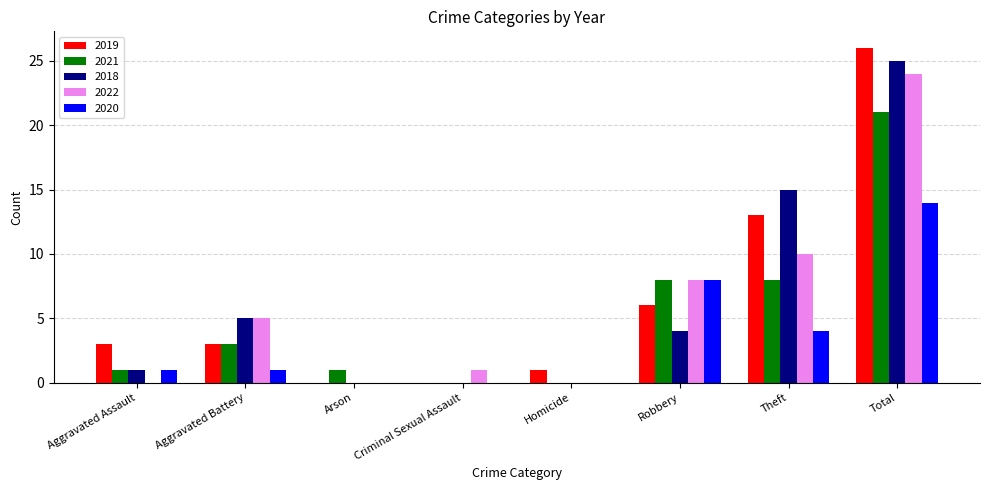

How many groups of bars are there?

8